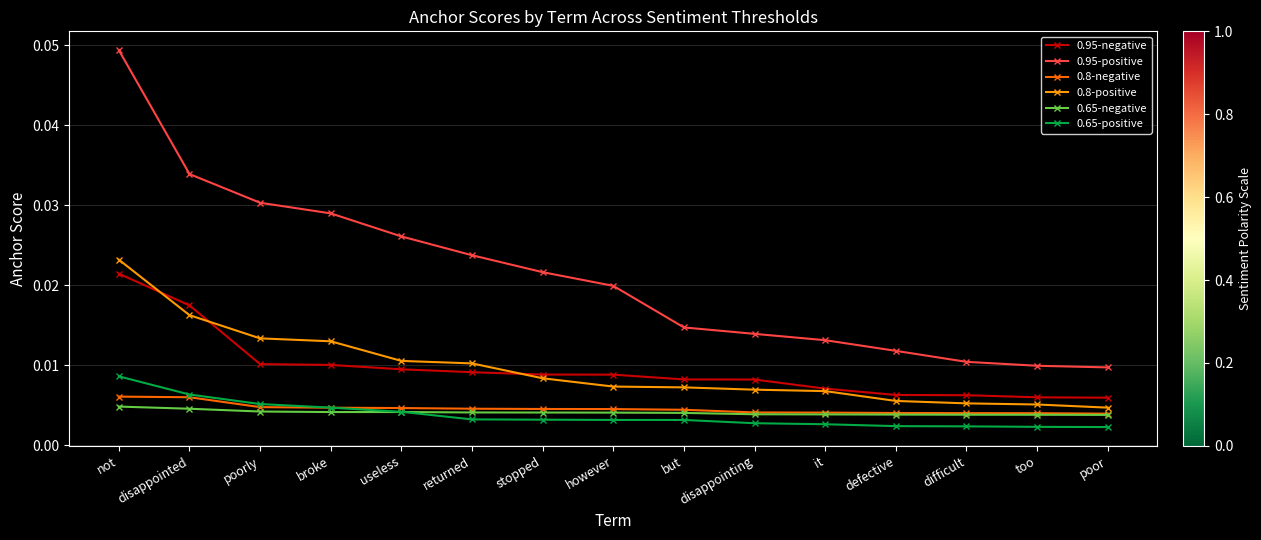

How many lines are shown in the chart?

6